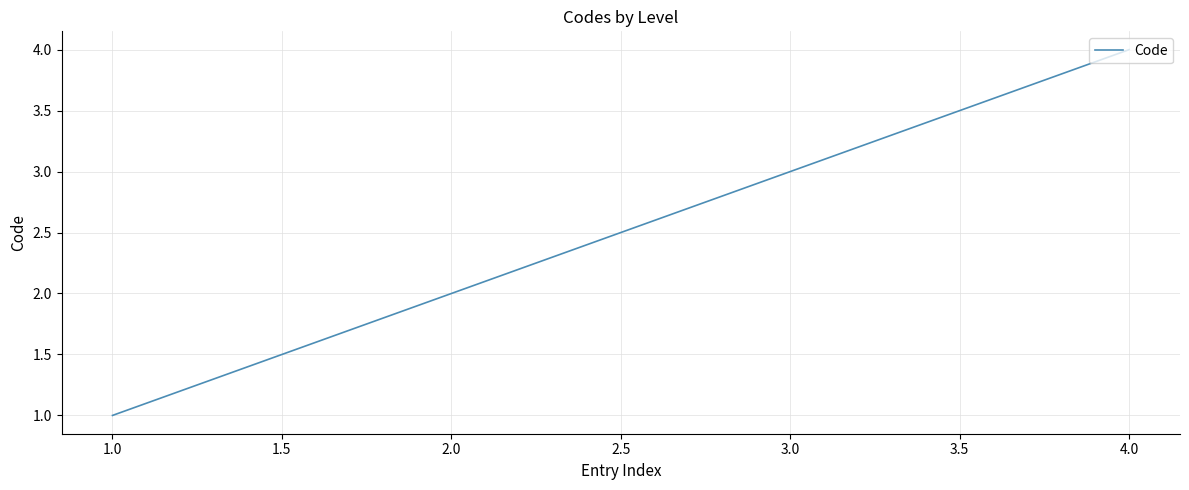

Which has a higher value, 1.0 or 3.0?

3.0